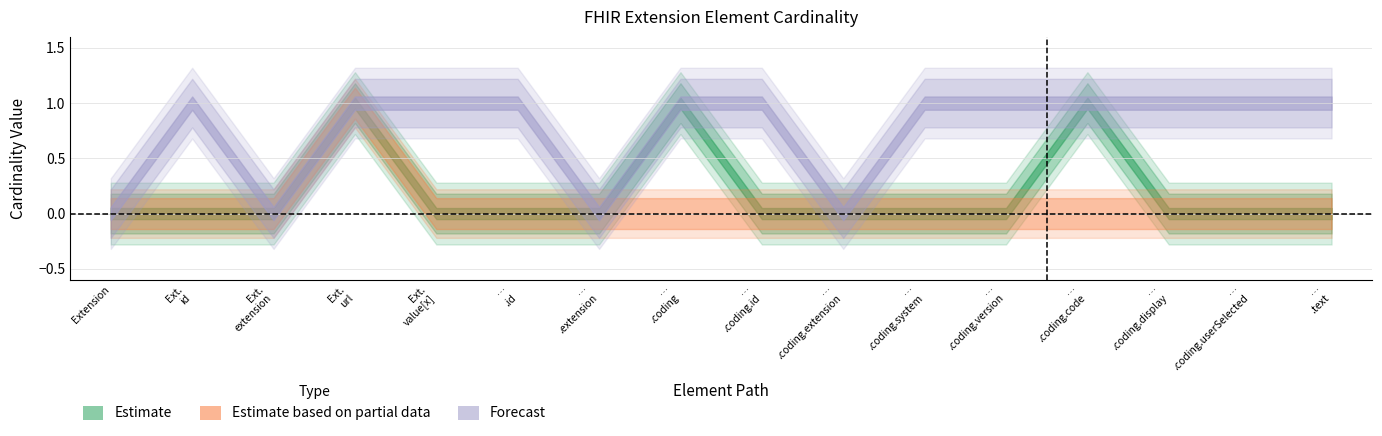

Does the chart have visible grid lines?

Yes